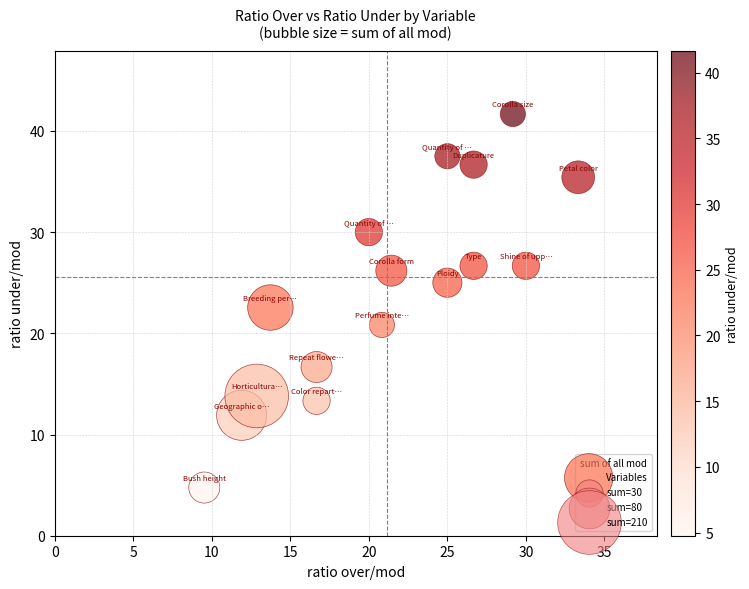

What is the range of Y values (max minus min)?

36.9